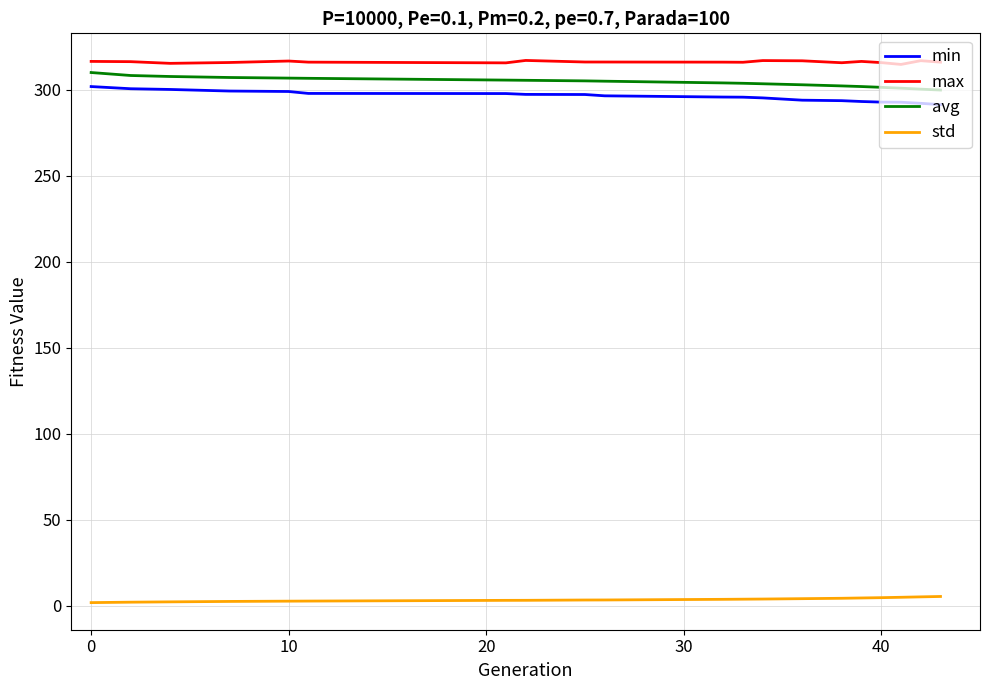

How many values in the avg series are below 305?

10